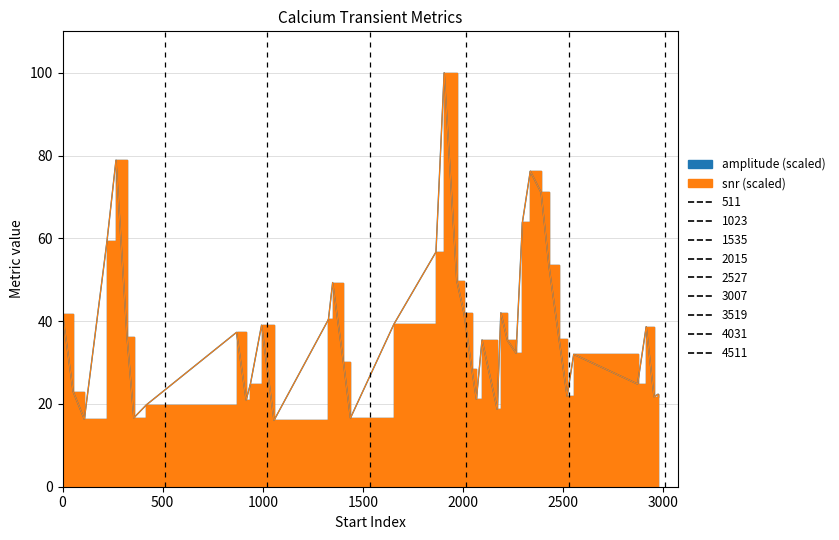

Count the number of data series in this chart.

2